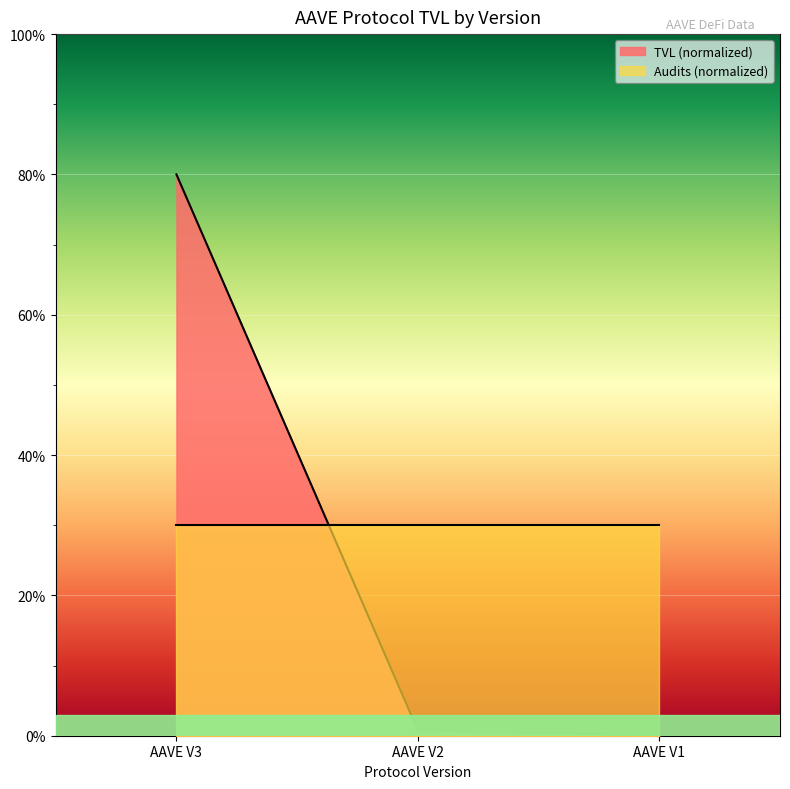

Rank the categories by value from lowest to highest.

AAVE V1, AAVE V2, AAVE V3